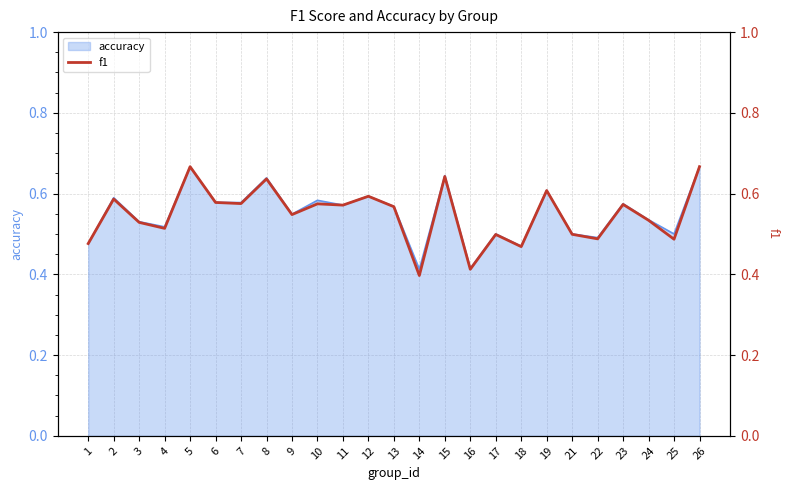

Rank the categories by value from lowest to highest.

14, 16, 18, 1, 25, 22, 17, 21, 4, 3, 24, 9, 13, 11, 23, 10, 7, 6, 2, 12, 19, 8, 15, 5, 26